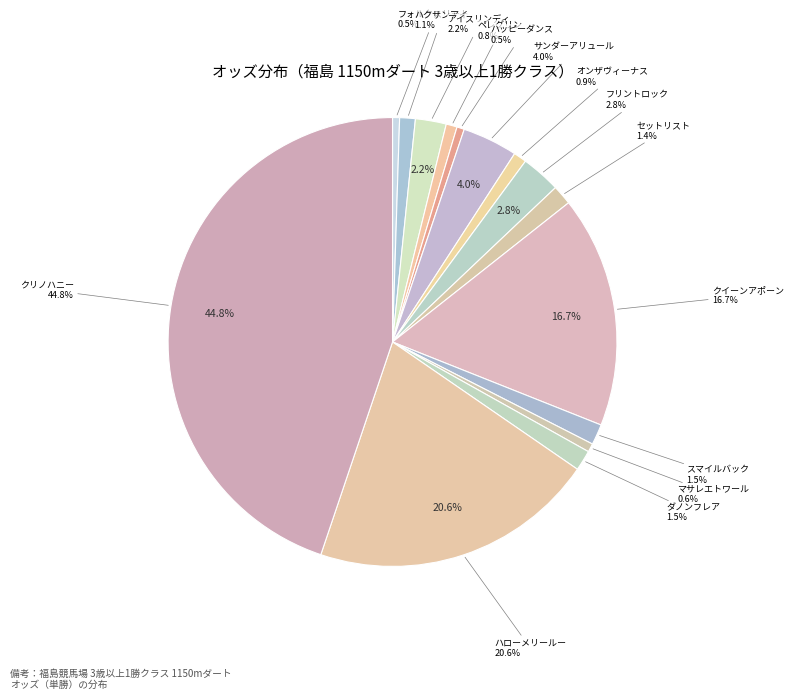

Which has a higher value, サンダーアリュール or セットリスト?

サンダーアリュール